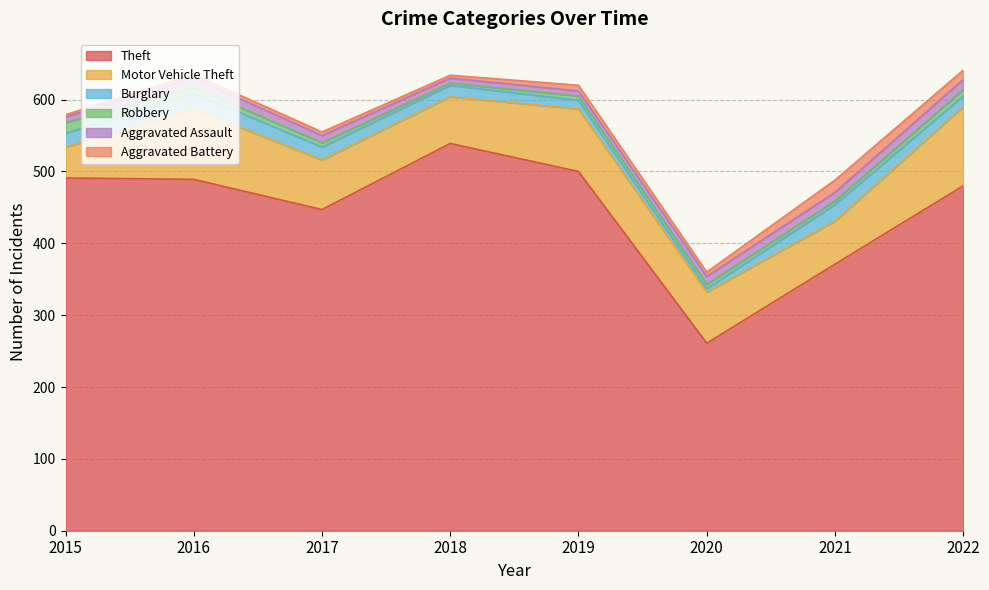

Is it true that Robbery equals 8 at 2021?

False